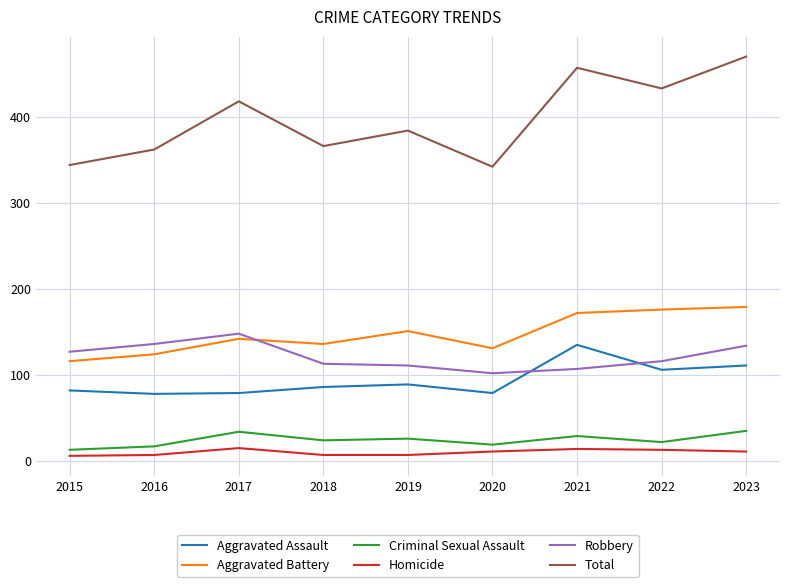

True or false: Aggravated Battery and Homicide cross at least once.

False